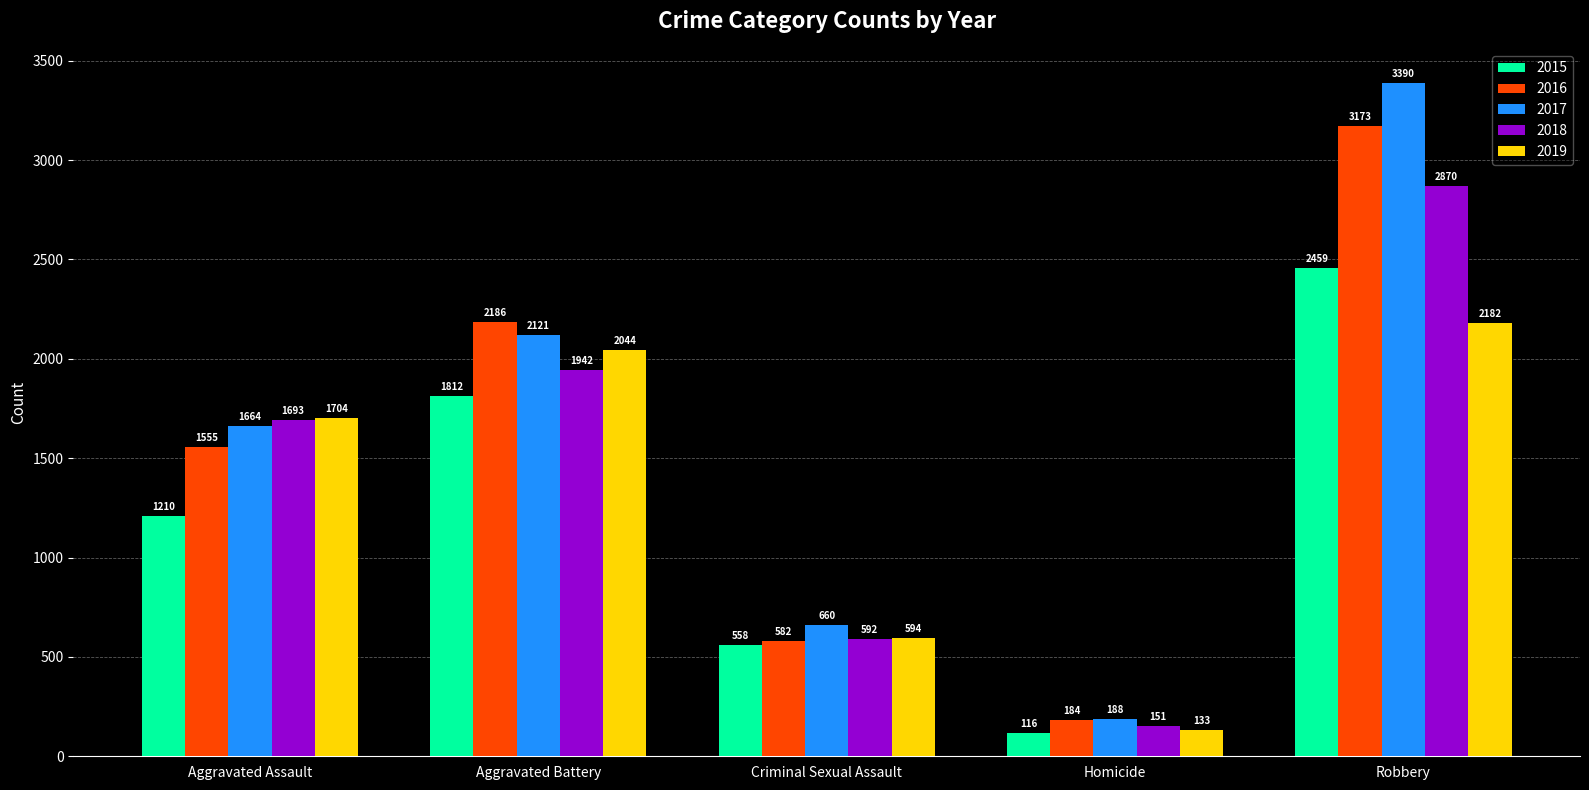

What position from the left is Robbery?

5